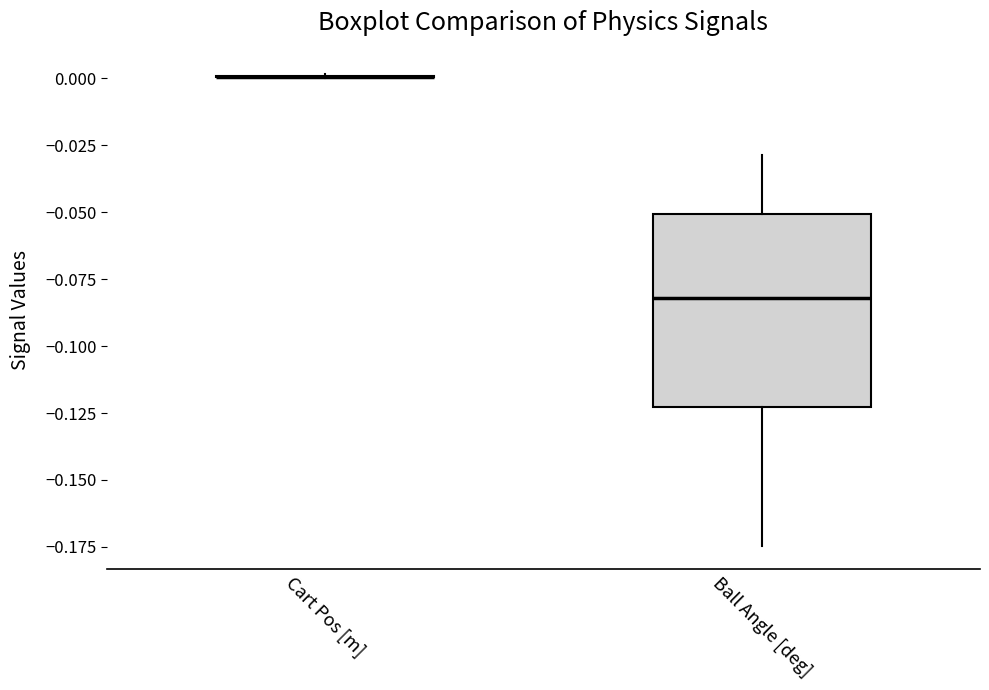

Where is the upper edge of the box for Ball Angle [deg] on the y-axis? The values are not printed on the chart, so give them approximately, as read against the axis.

-0.050